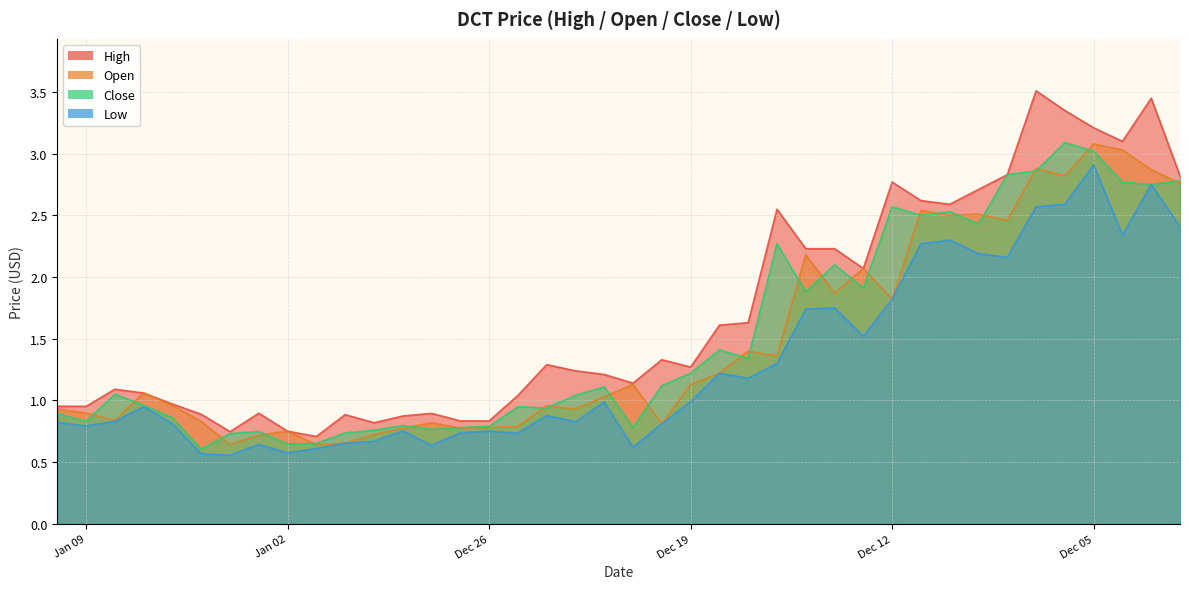

At 2018-01-06, list the series in order from largest to smallest.

High, Open, Close, Low